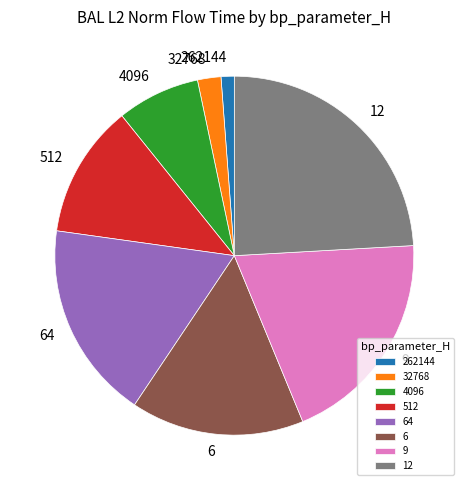

Between 32768 and 9, which is larger?

9